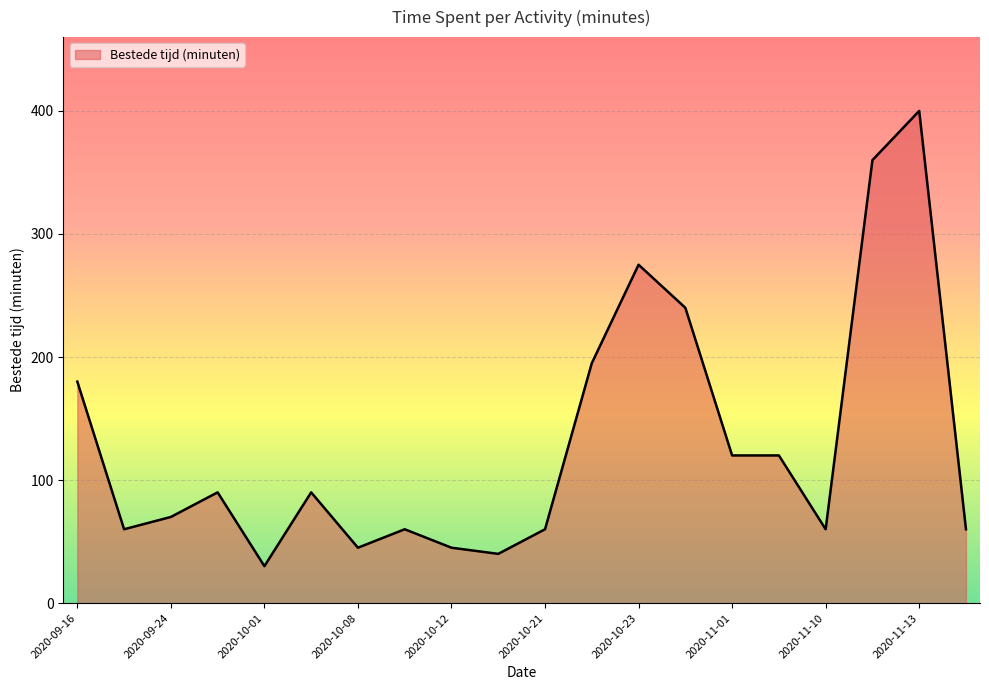

What is the smallest value displayed?

30